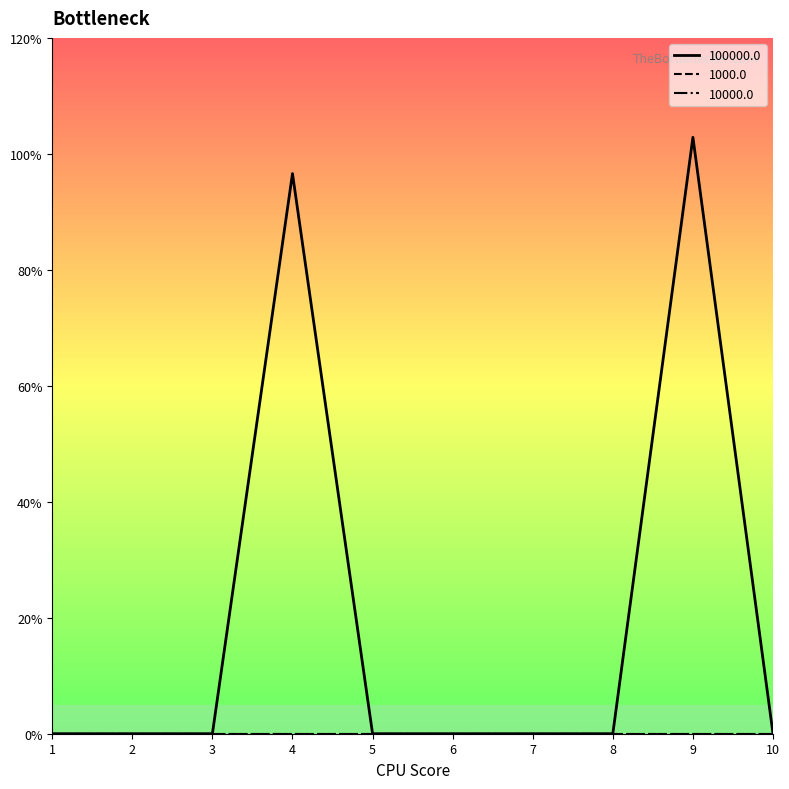

Is this an area chart (filled region under the line)?

No